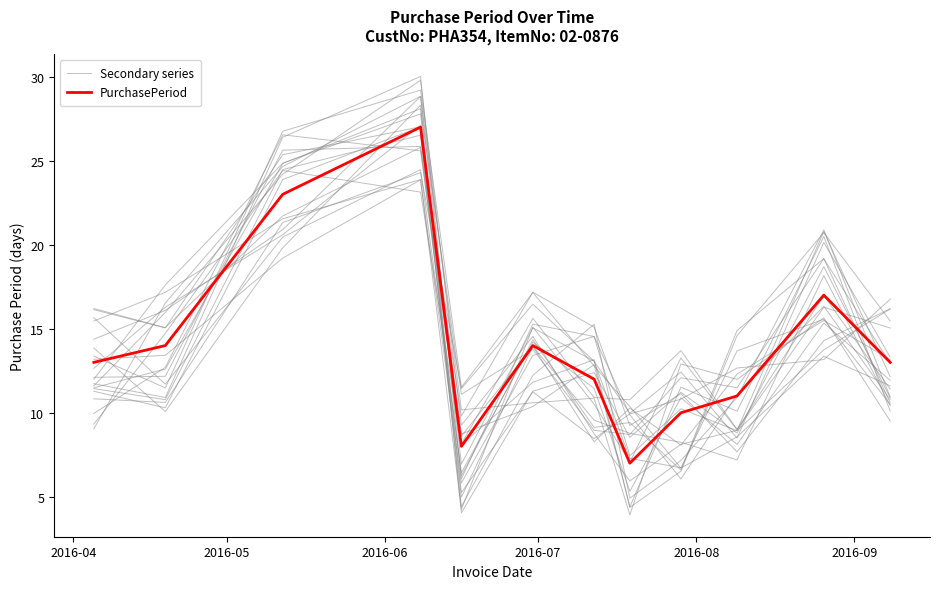

Is it true that Secondary series equals 13.2 at 10?

True